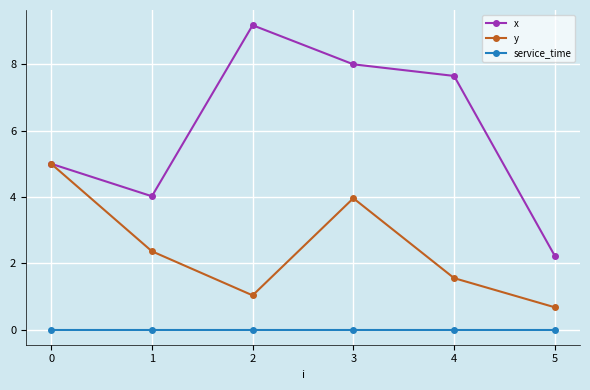

How many lines are shown in the chart?

3